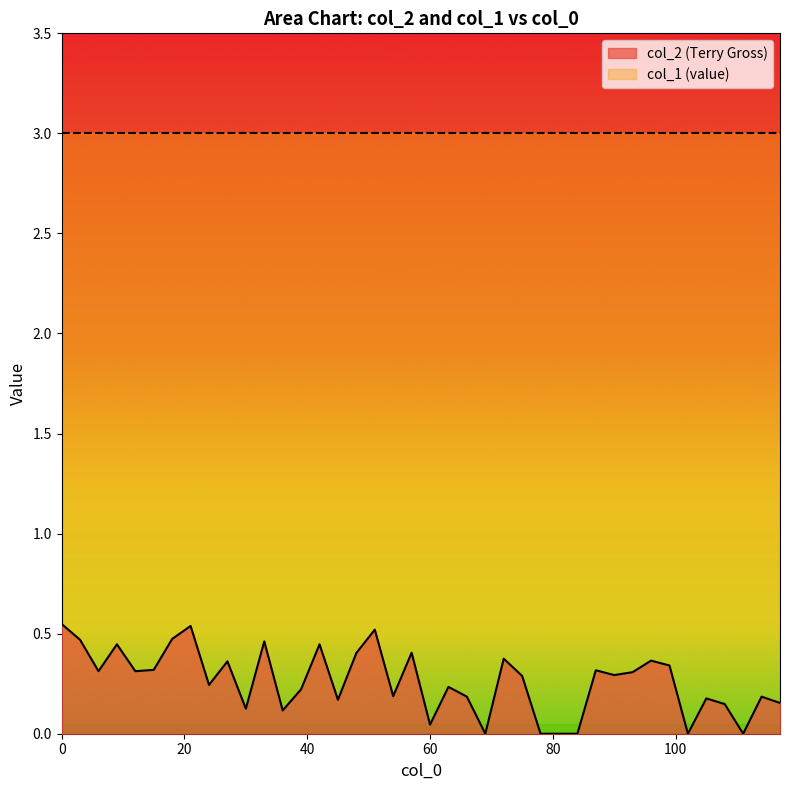

Reading right to left, transcribe all the data shown in this chart.

117=0.2	114=0.2	111=0.0	108=0.1	105=0.2	102=0.0	99=0.3	96=0.4	93=0.3	90=0.3	87=0.3	84=0.0	81=0.0	78=0.0	75=0.3	72=0.4	69=0.0	66=0.2	63=0.2	60=0.0	57=0.4	54=0.2	51=0.5	48=0.4	45=0.2	42=0.4	39=0.2	36=0.1	33=0.5	30=0.1	27=0.4	24=0.2	21=0.5	18=0.5	15=0.3	12=0.3	9=0.4	6=0.3	3=0.5	0=0.5